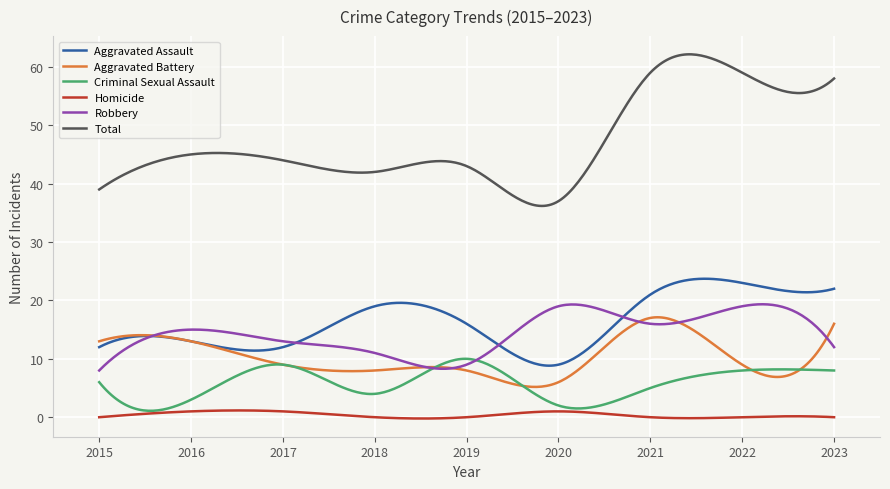

Which series has the largest total across all categories?

Total